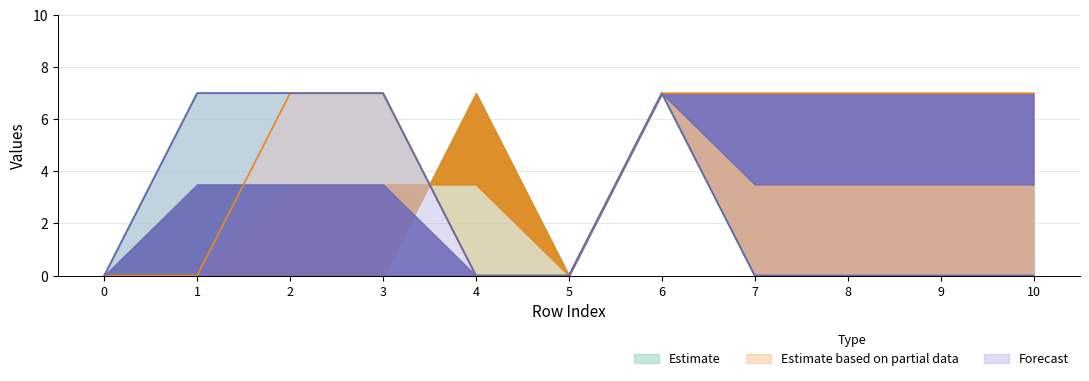

How many distinct data groups are displayed?

3